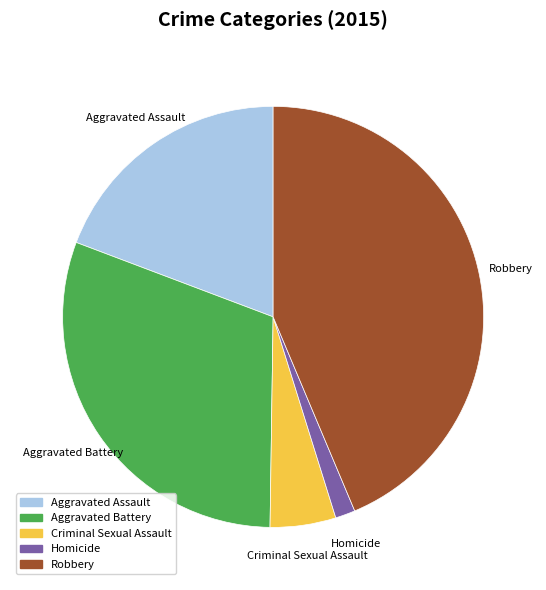

How many segments does this pie chart have?

5